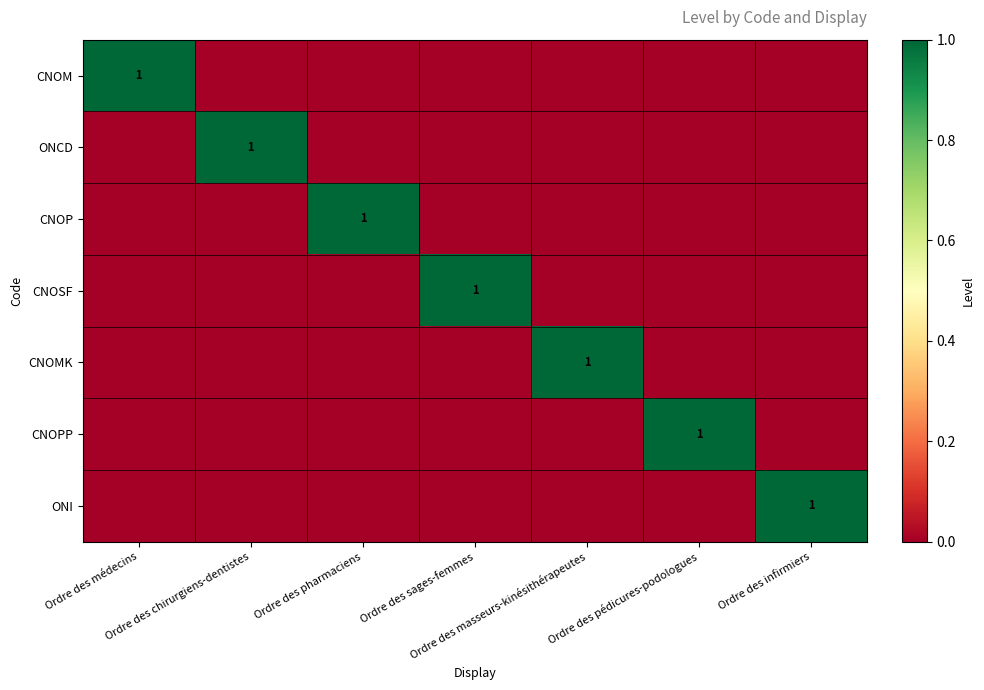

Rank the categories by CNOMK value from lowest to highest.

Ordre des médecins, Ordre des chirurgiens-dentistes, Ordre des pharmaciens, Ordre des sages-femmes, Ordre des pédicures-podologues, Ordre des infirmiers, Ordre des masseurs-kinésithérapeutes